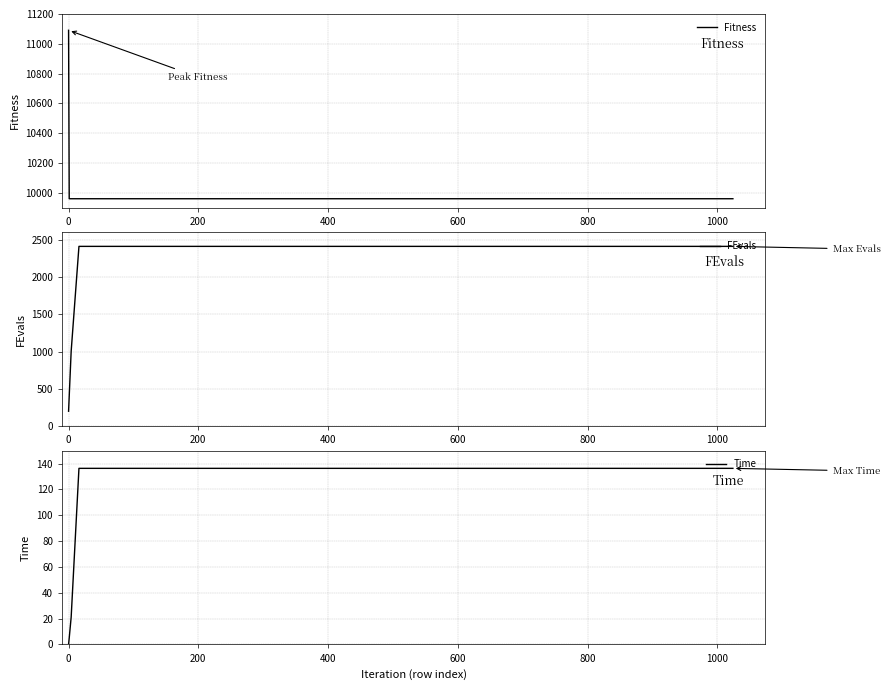

Rank the series by their maximum value, from highest to lowest.

Fitness, FEvals, Time